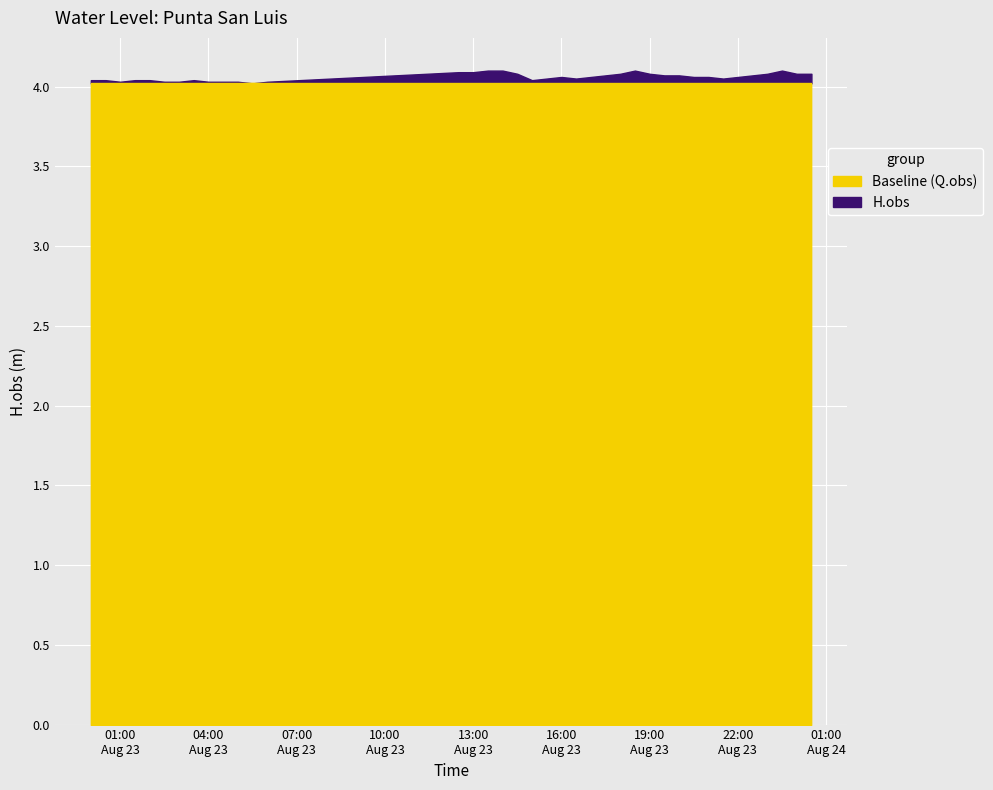

What is the maximum value shown in the chart?

4.1